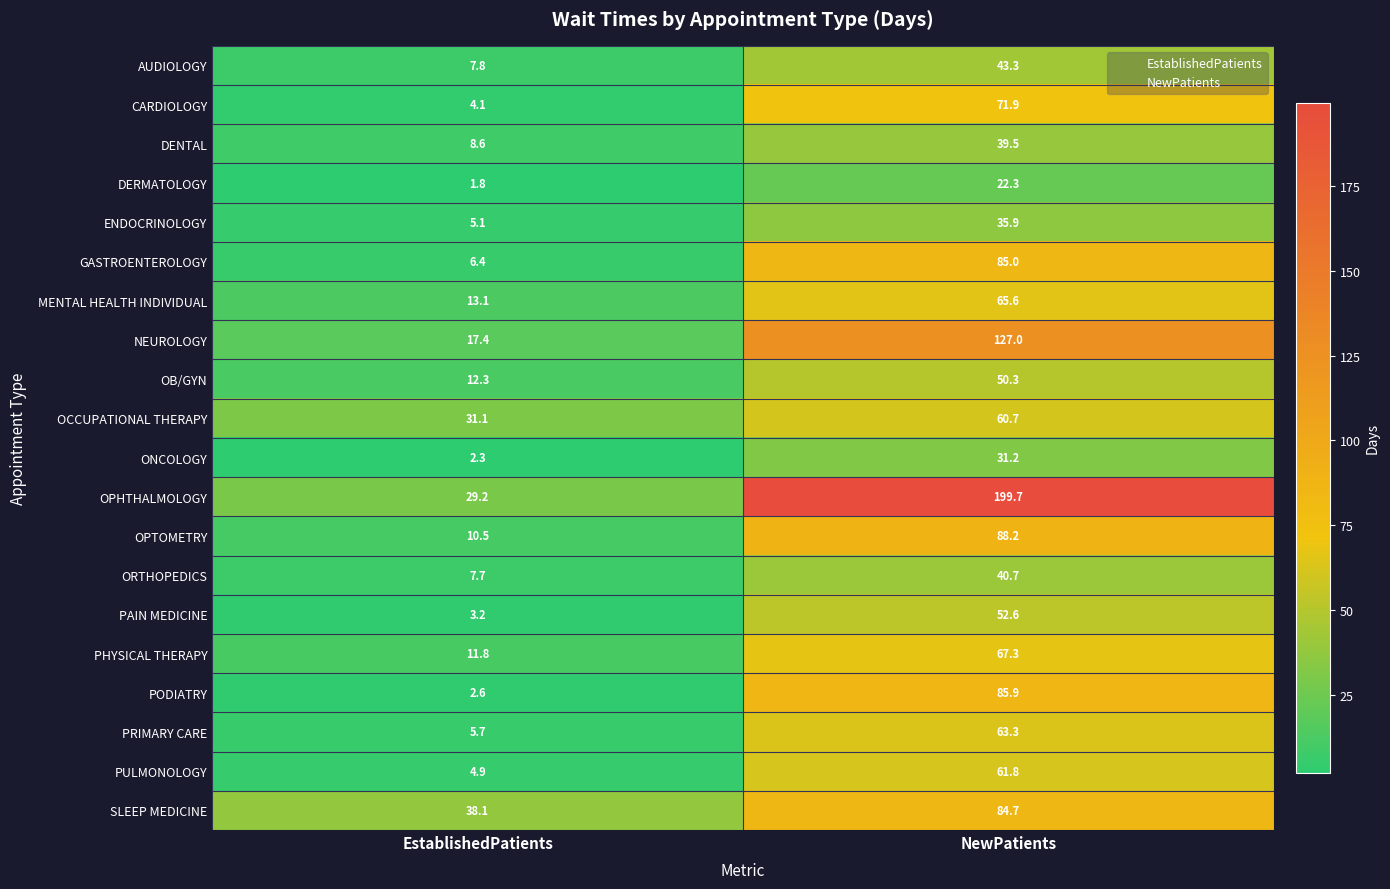

Read the ONCOLOGY value at EstablishedPatients.

2.3